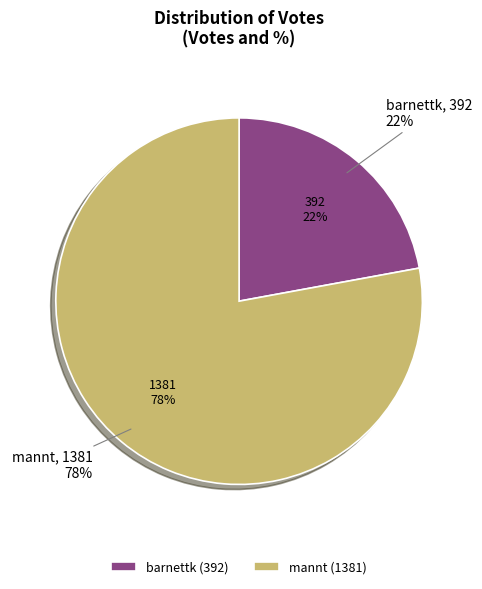

True or false: barnettk accounts for 22% of the total.

True